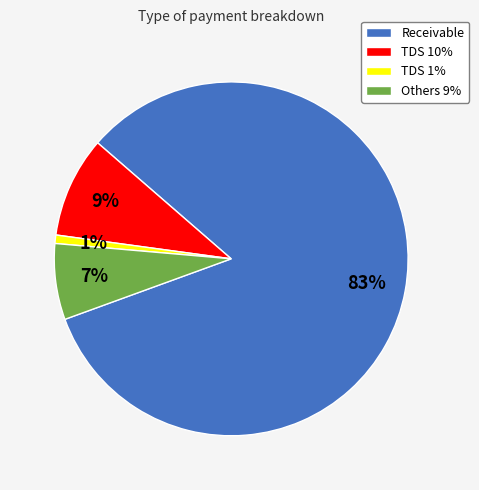

Which category has the smallest portion of the pie?

TDS 1%